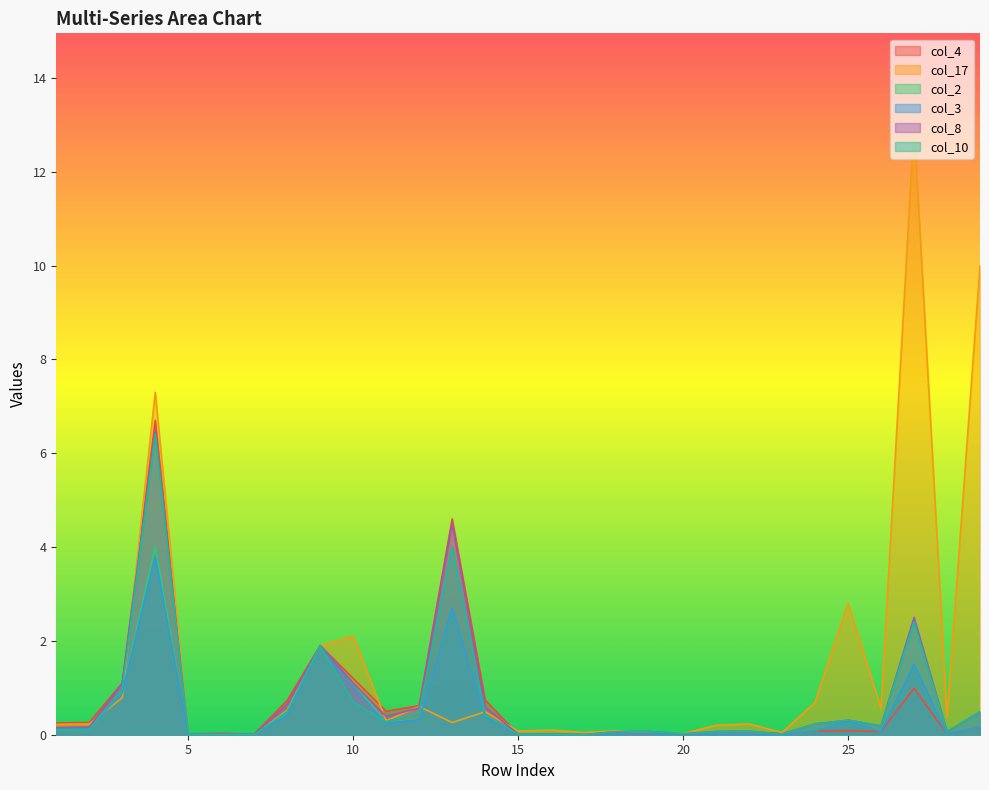

What is the sum of all col_2 values?

14.6